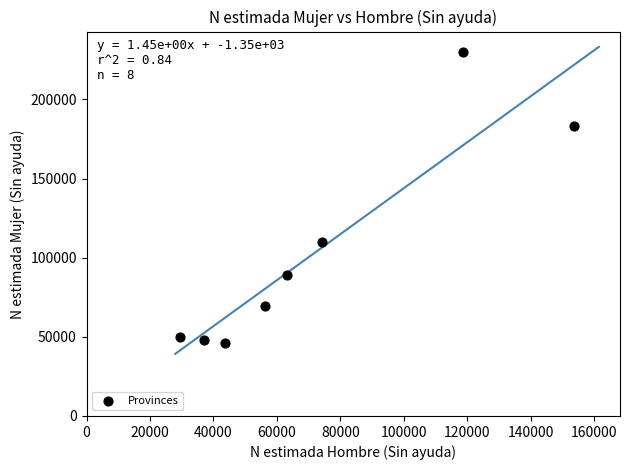

What is the range of Y values (max minus min)?

183637